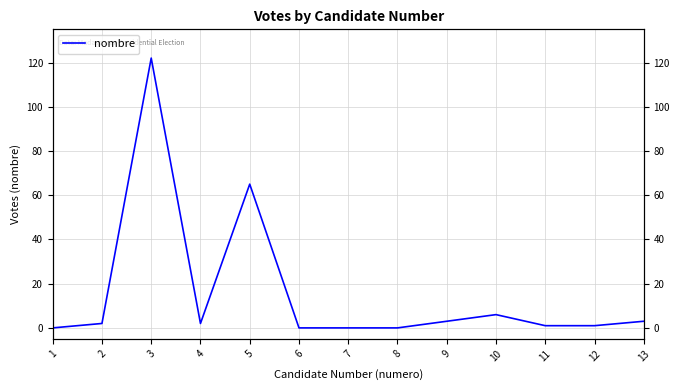

Rank the categories by value from lowest to highest.

1, 6, 7, 8, 11, 12, 2, 4, 9, 13, 10, 5, 3